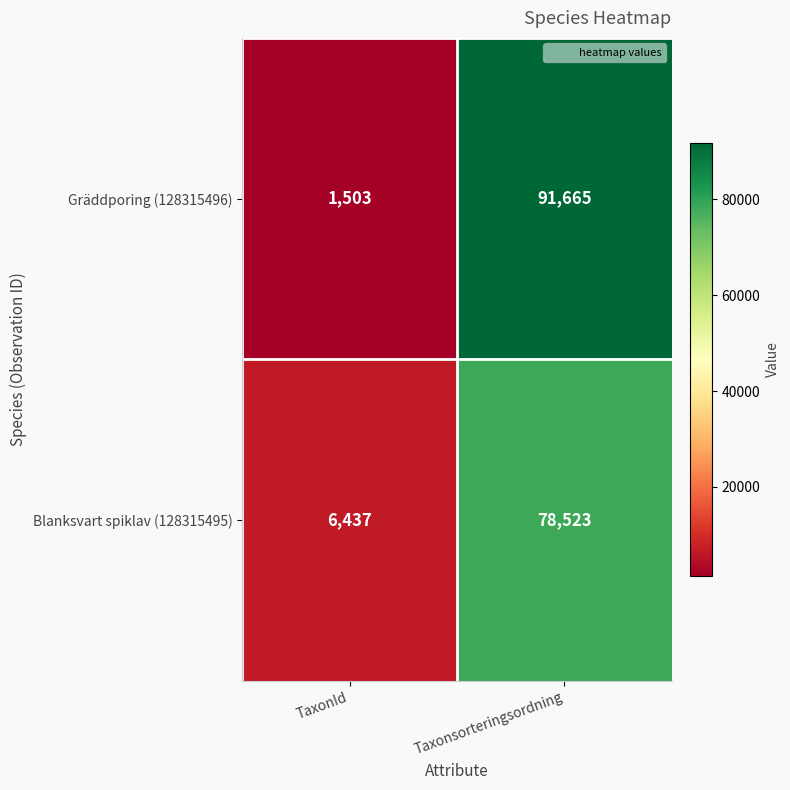

At which category does the chart reach its peak across all series?

Taxonsorteringsordning